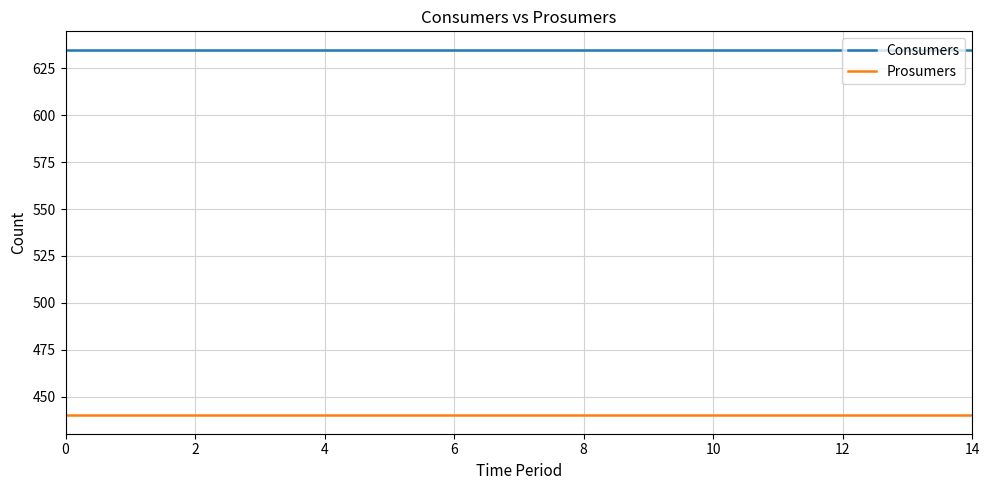

Which series has the largest total across all categories?

Consumers